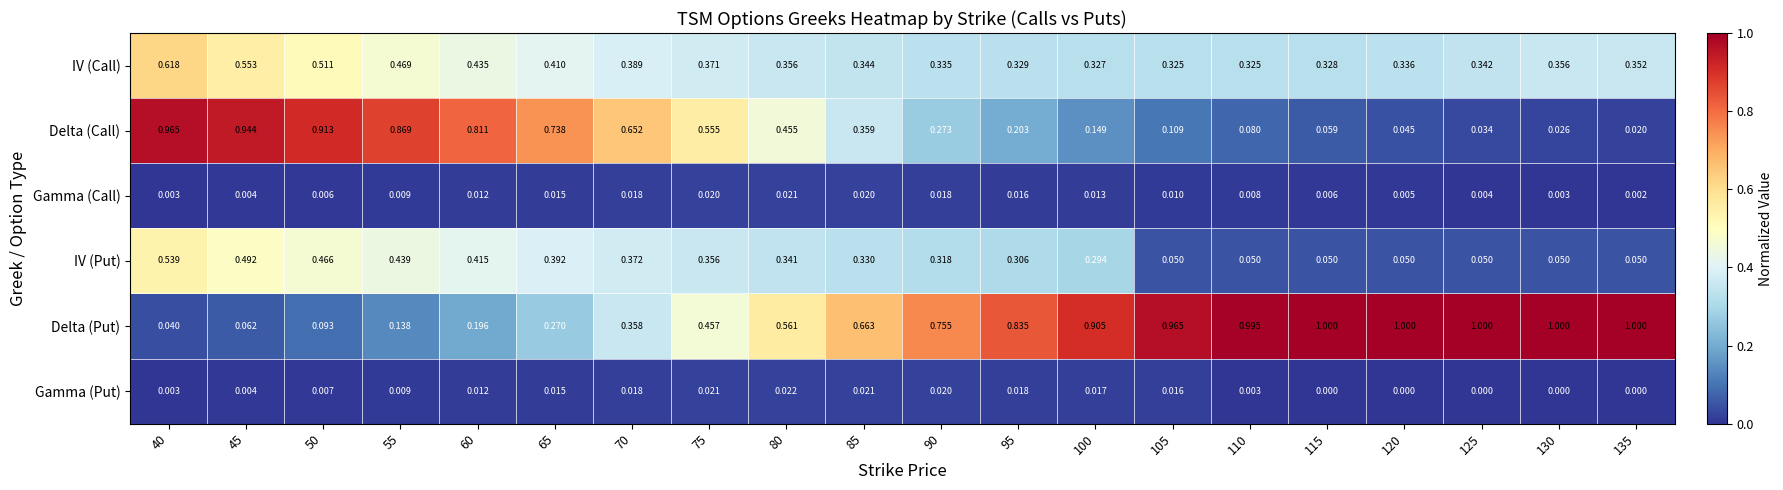

Is the value of Delta (Call) at 120 greater than the value of IV (Call) at 85?

No